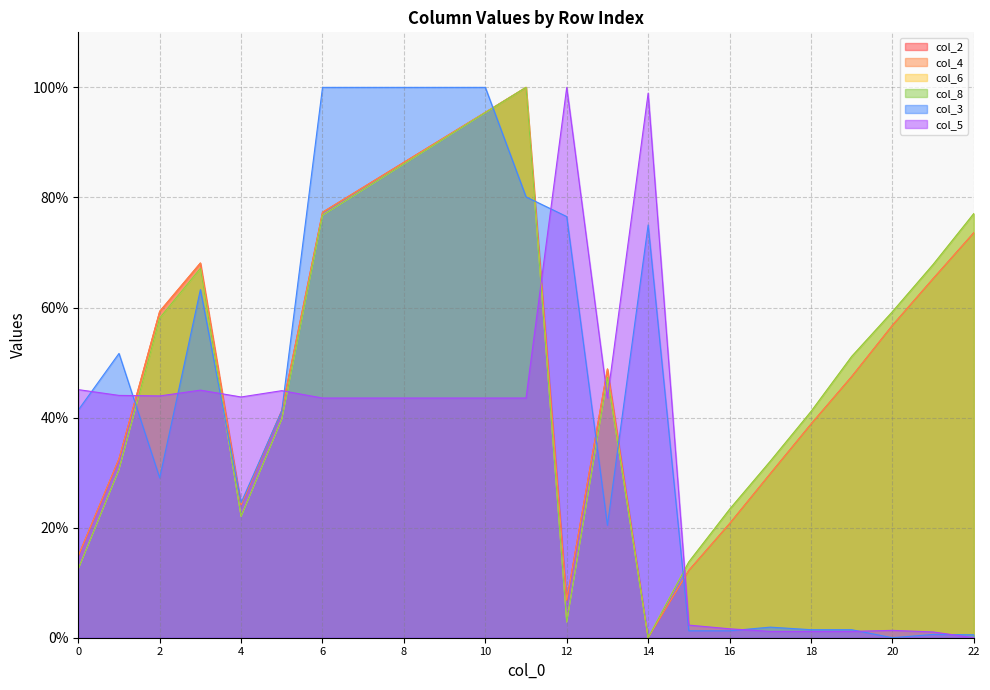

Where is the first local maximum for col_3?

1